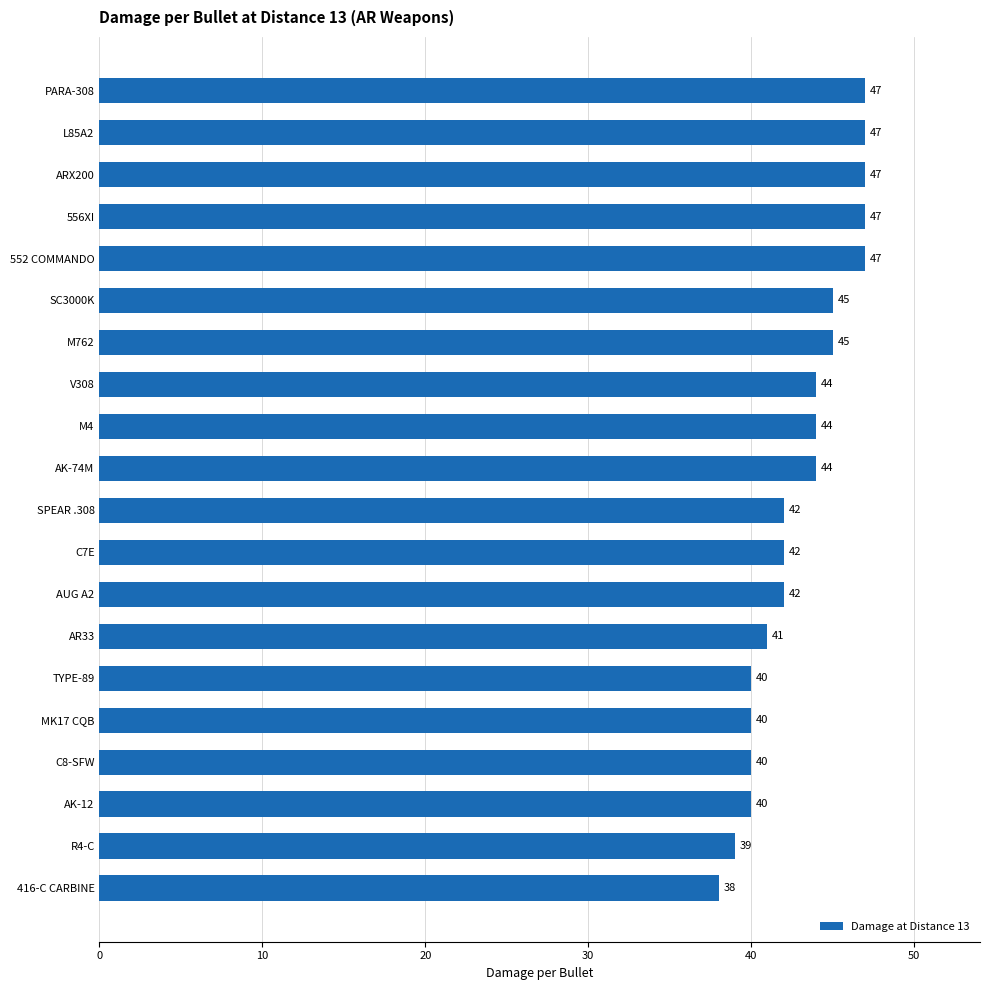

What is the ratio of the value at M762 to the value at 556XI?

1.0